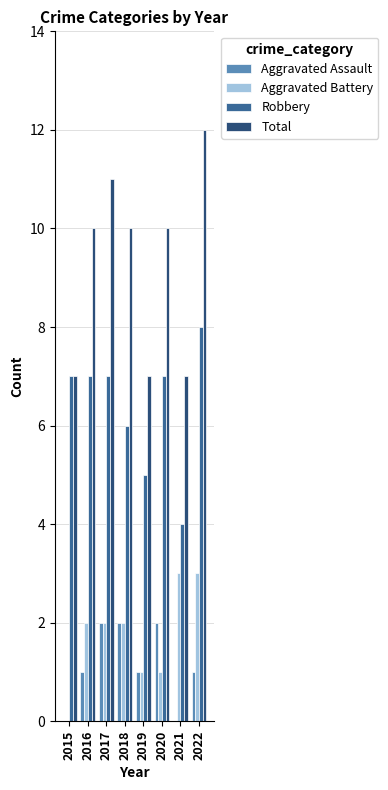

Count the Aggravated Battery values in the range 1 to 3.

7